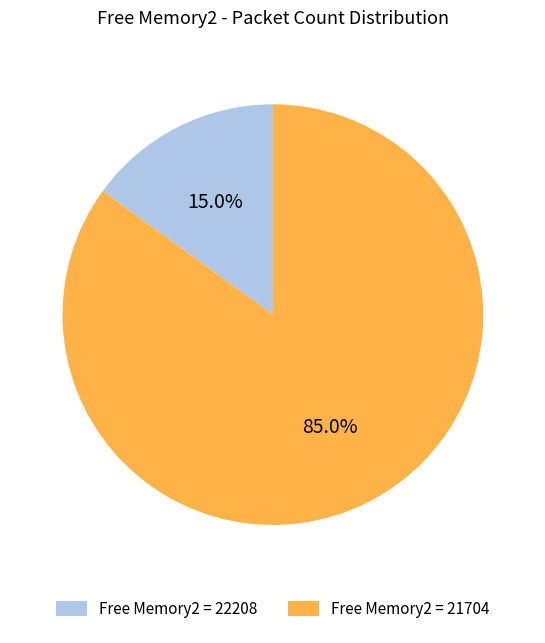

To the nearest percent, what is the average slice percentage?

50%